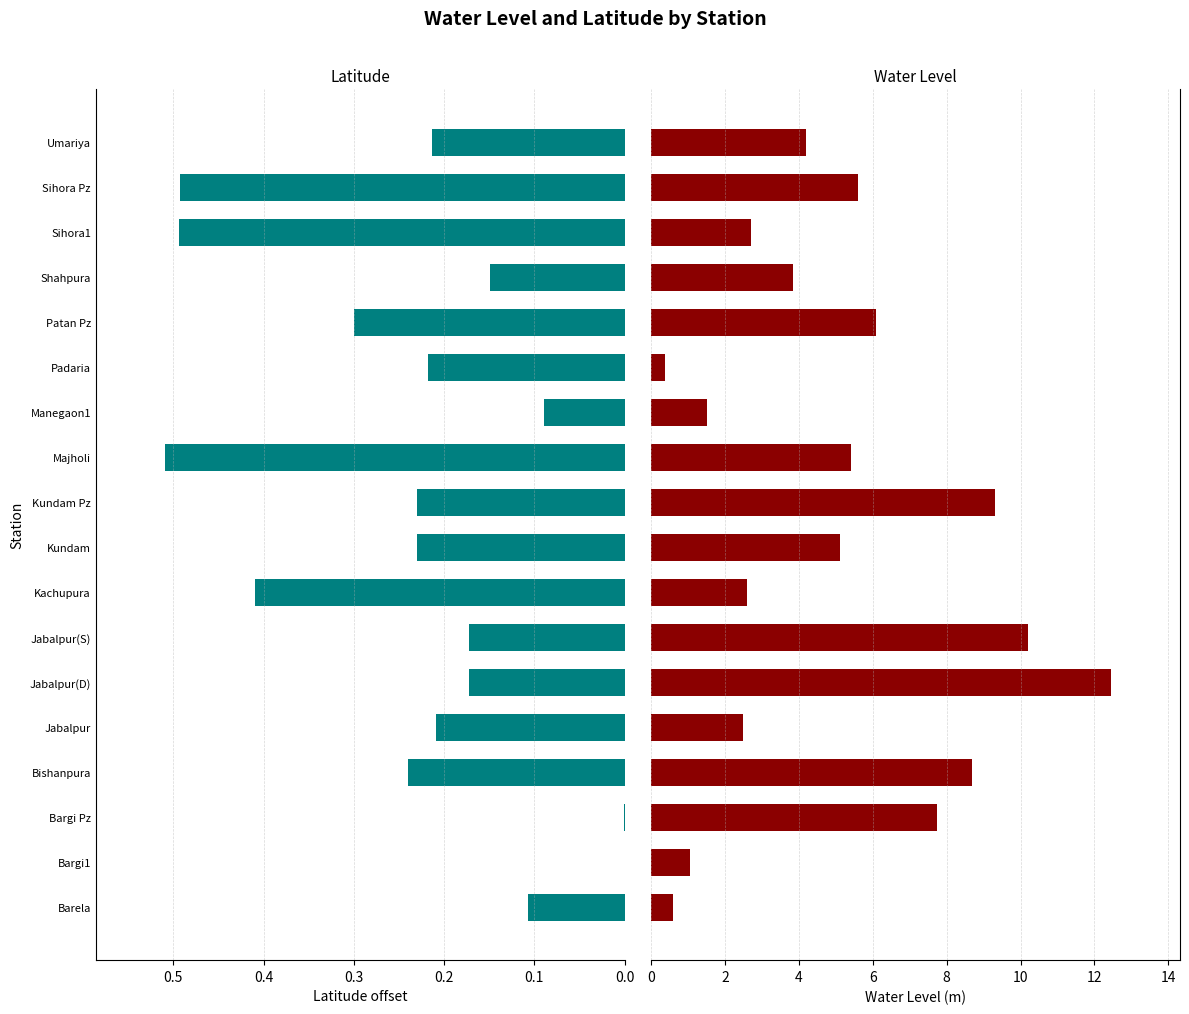

Reading left to right, what are all the values shown in this chart?

lat: 0.1	0.0	0.0	0.2	0.2	0.2	0.2	0.4	0.2	0.2	0.5	0.1	0.2	0.3	0.1	0.5	0.5	0.2
water_level (in m): 0.6	1.1	7.8	8.7	2.5	12.4	10.2	2.6	5.1	9.3	5.4	1.5	0.4	6.1	3.9	2.7	5.6	4.2